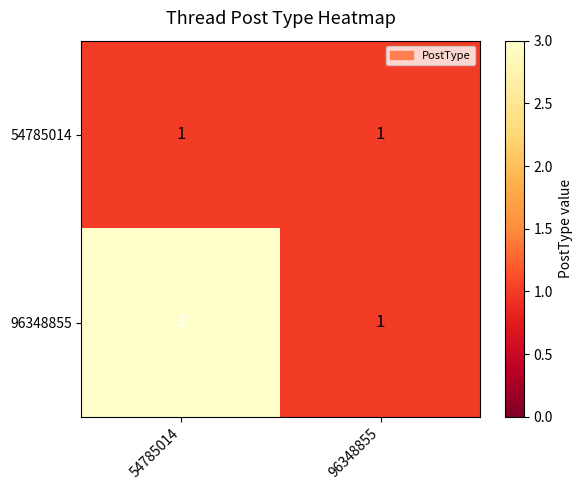

What is the approximate value of 96348855 at 54785014?

3